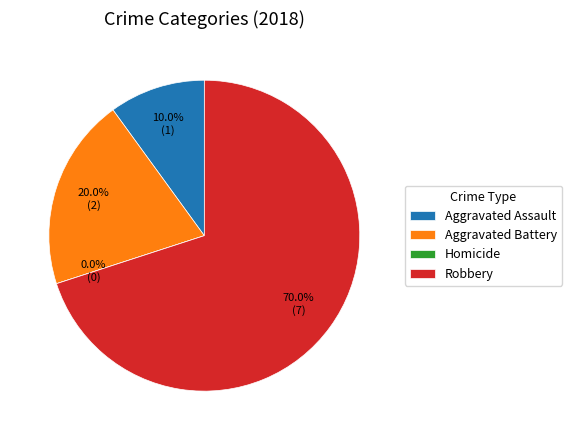

Combined, do Robbery and Aggravated Battery account for over 50%?

Yes